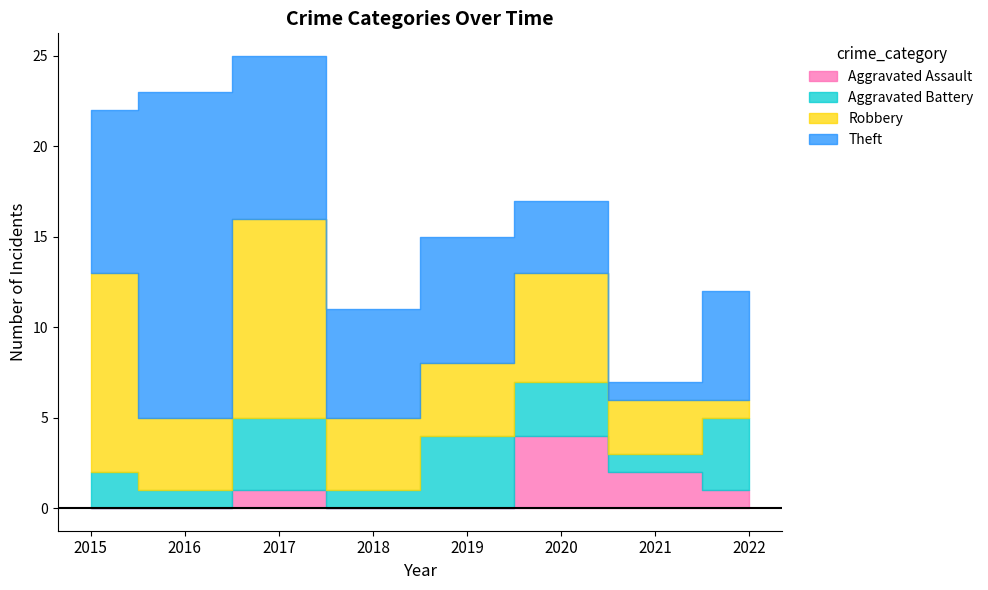

Reading left to right, transcribe all the data shown in this chart.

Aggravated Assault: 2015=0	2016=0	2017=1	2018=0	2019=0	2020=4	2021=2	2022=1
Aggravated Battery: 2015=2	2016=1	2017=4	2018=1	2019=4	2020=3	2021=1	2022=4
Robbery: 2015=11	2016=4	2017=11	2018=4	2019=4	2020=6	2021=3	2022=1
Theft: 2015=9	2016=18	2017=9	2018=6	2019=7	2020=4	2021=1	2022=6